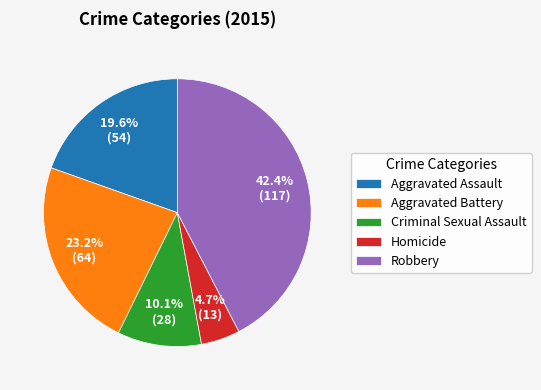

Is there any slice that represents more than half of the pie?

No